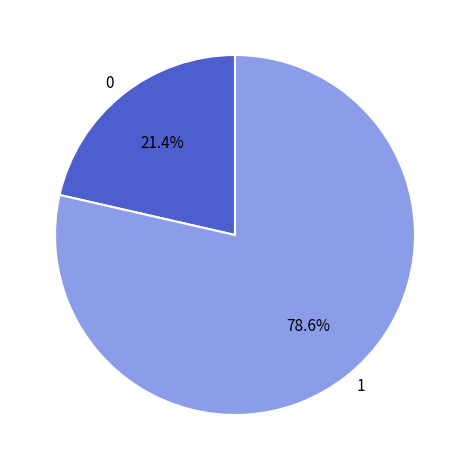

Count the number of slices in the pie.

2